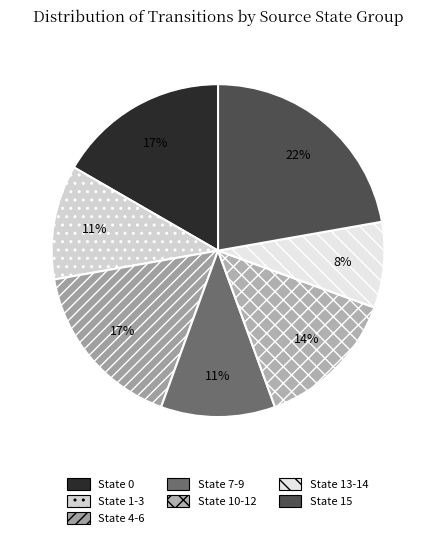

Does State 10-12 represent more than half of the total?

No